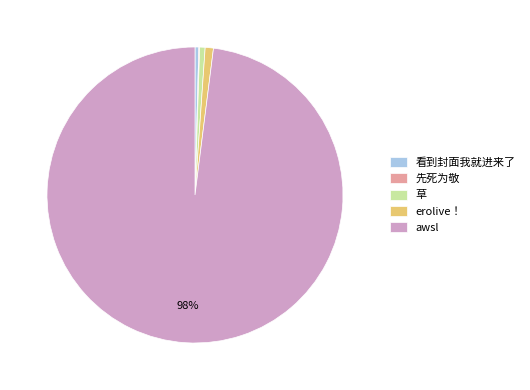

What is the majority slice?

awsl